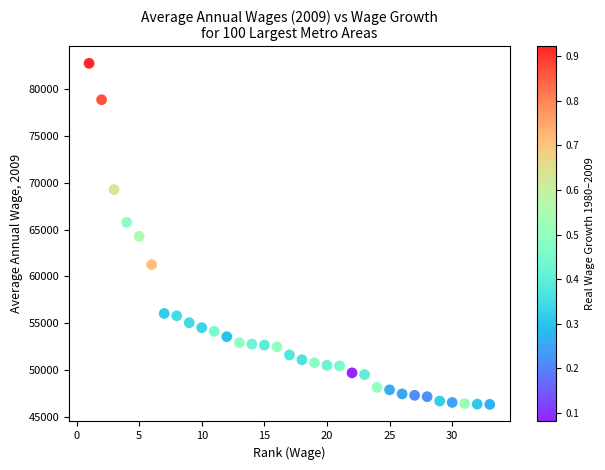

What is the range of Y values (max minus min)?

36479.0